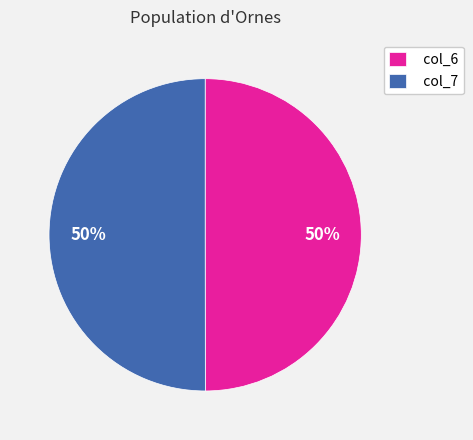

What percentage is the col_7 slice, to the nearest percent?

50%